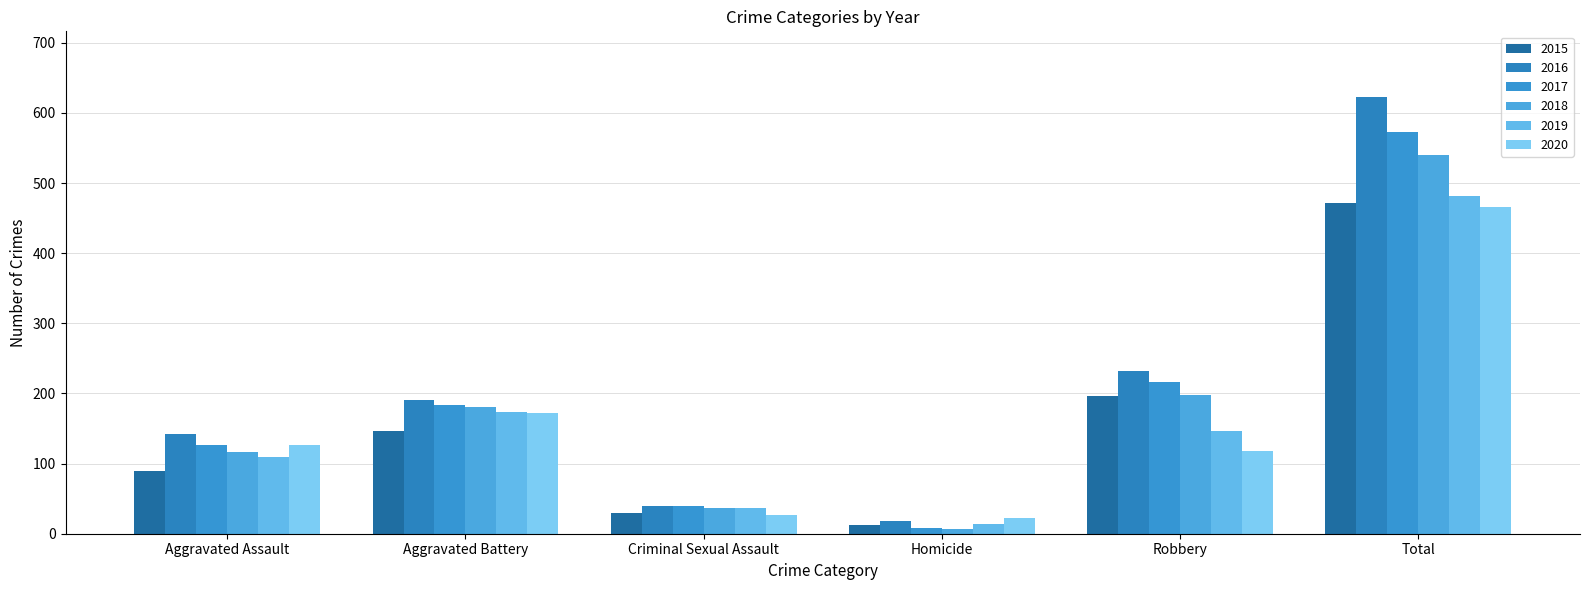

What position from the left is Aggravated Battery?

2